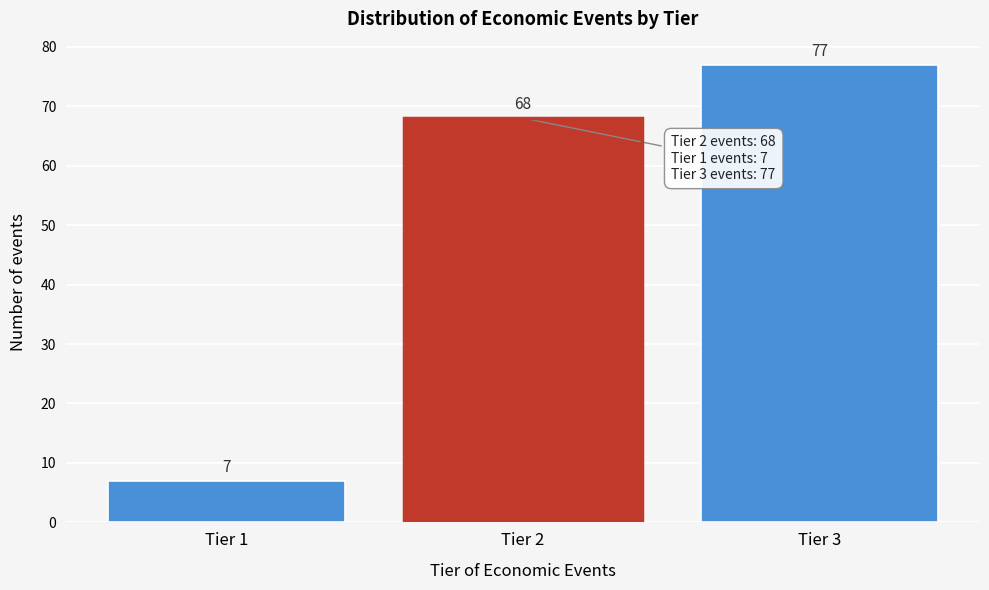

Reading left to right, transcribe all the data shown in this chart.

Tier 1=7	Tier 2=68	Tier 3=77